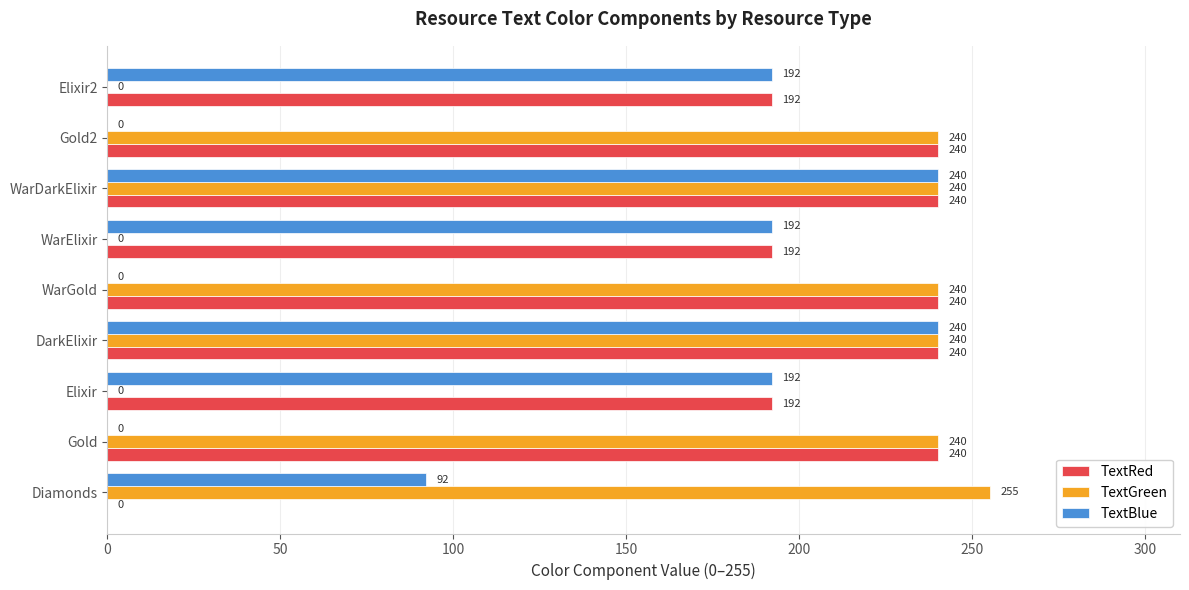

The TextGreen series shows 240 at DarkElixir. True or false?

True